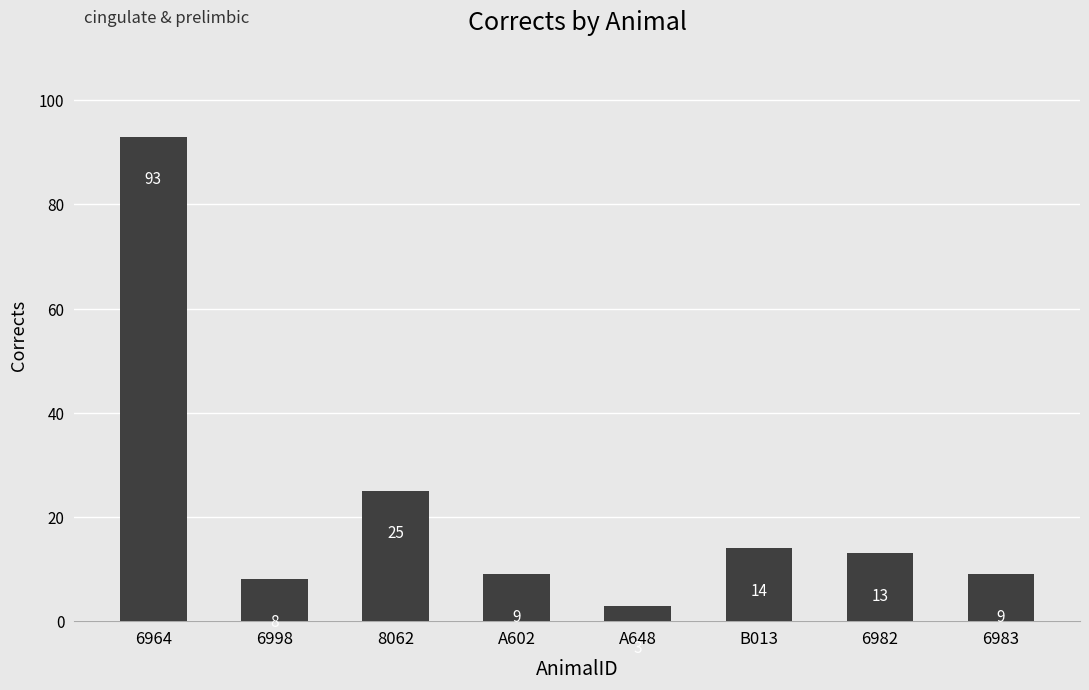

Where is the data nearest to the value 48?

8062